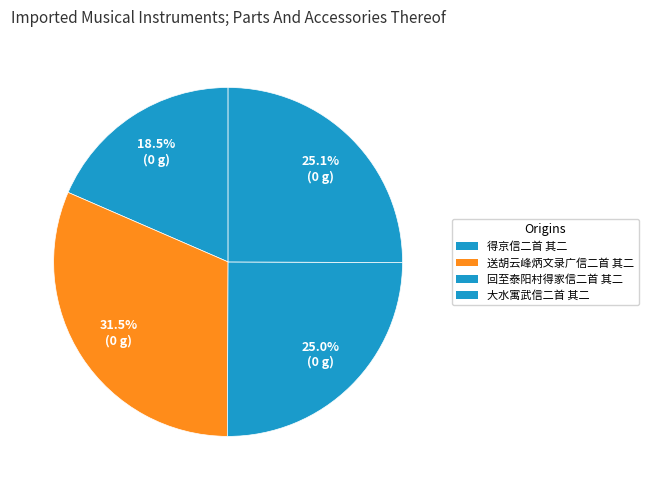

Does 得京信二首 其二 account for over 50% of the chart?

No